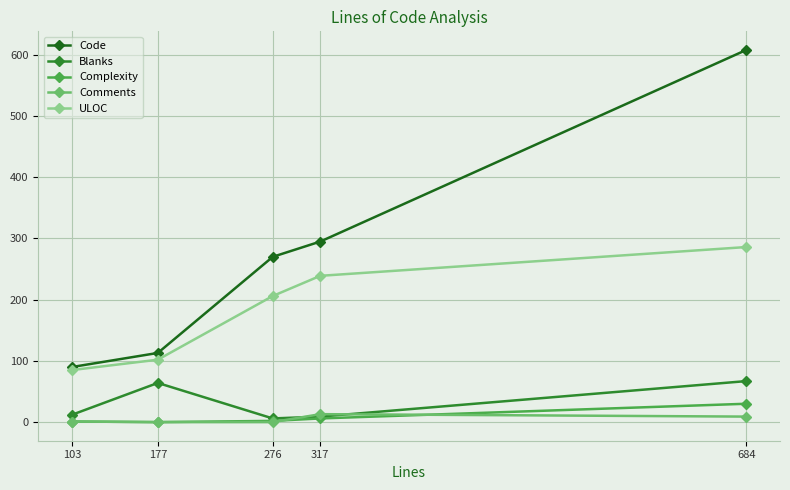

How many interior local valleys does the Blanks series have?

1